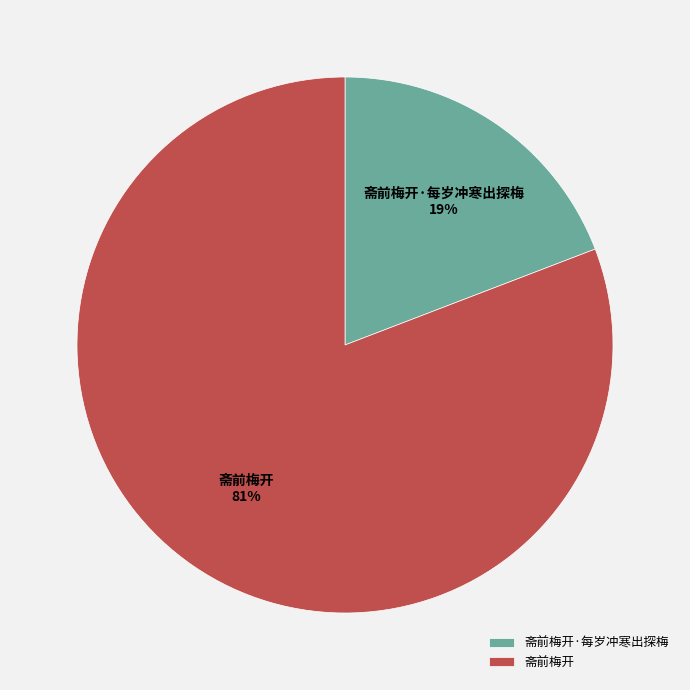

The 斋前梅开 slice represents 81% of the pie. True or false?

True